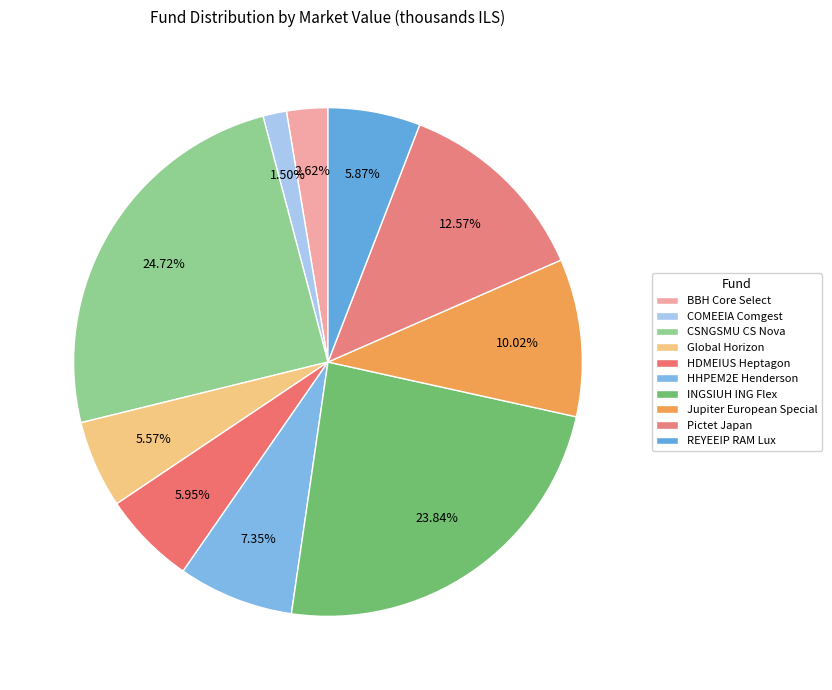

Between INGSIUH ING Flex and Jupiter European Special, which is larger?

INGSIUH ING Flex